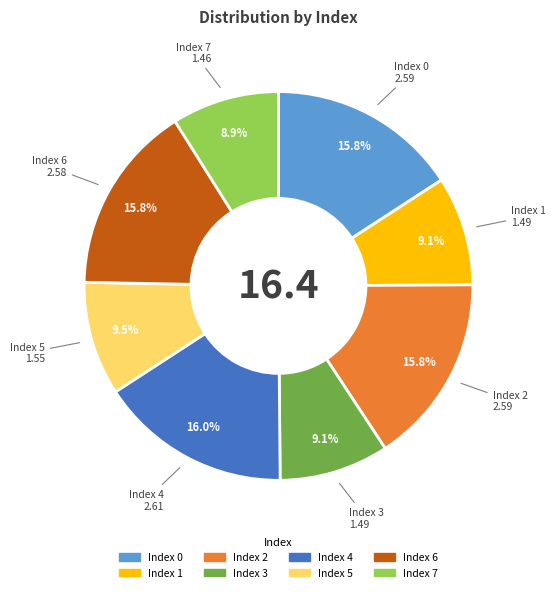

Is there any slice that represents more than half of the pie?

No